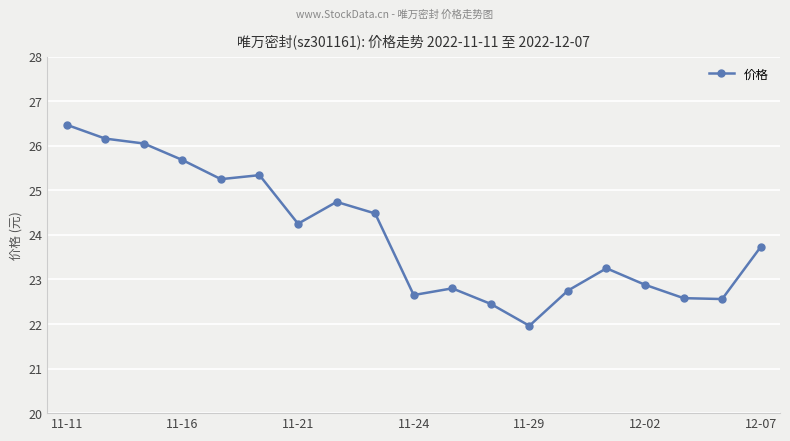

What is the minimum value shown in the chart?

22.0